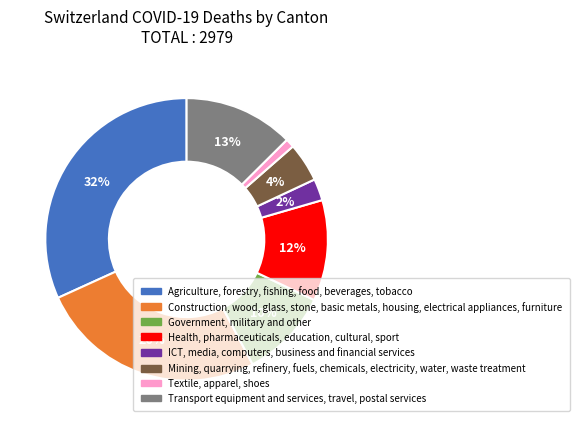

Is the sum of Government, military and other and ICT, media, computers, business and financial services greater than half?

No